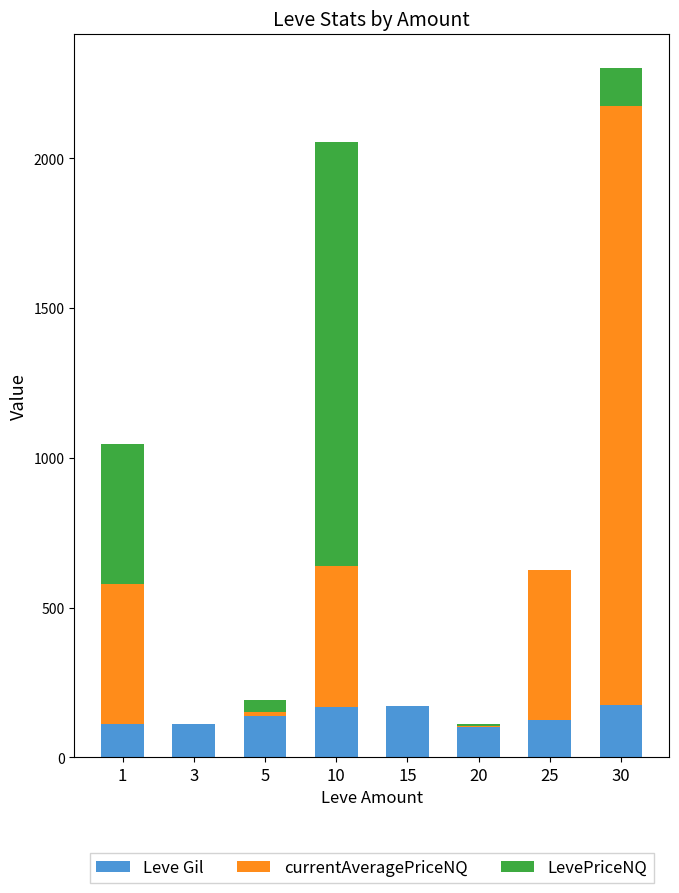

What is the total value across all series at 3?

112.0